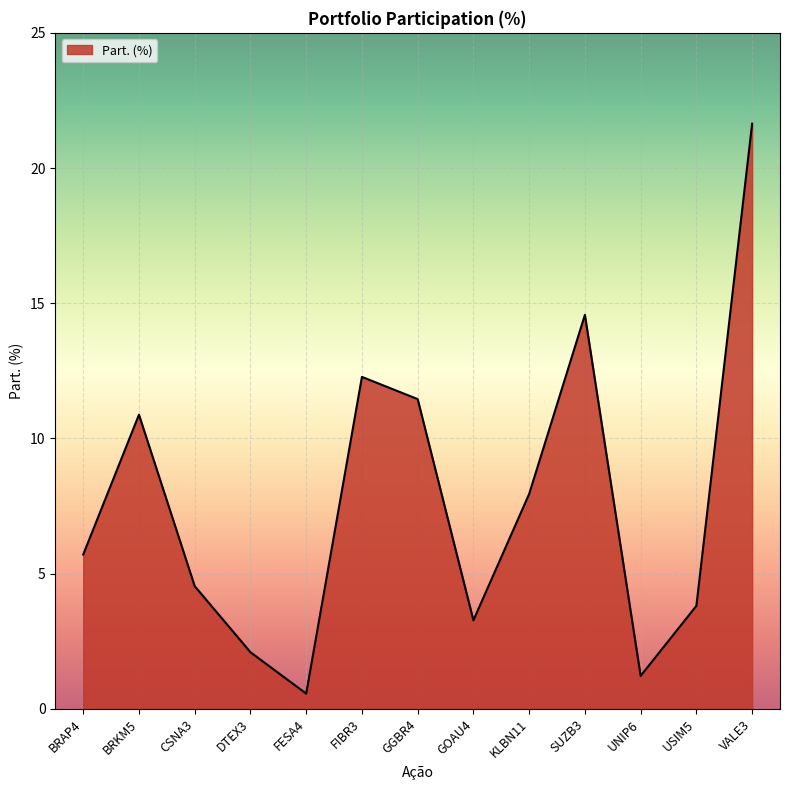

What position from the right is SUZB3?

4